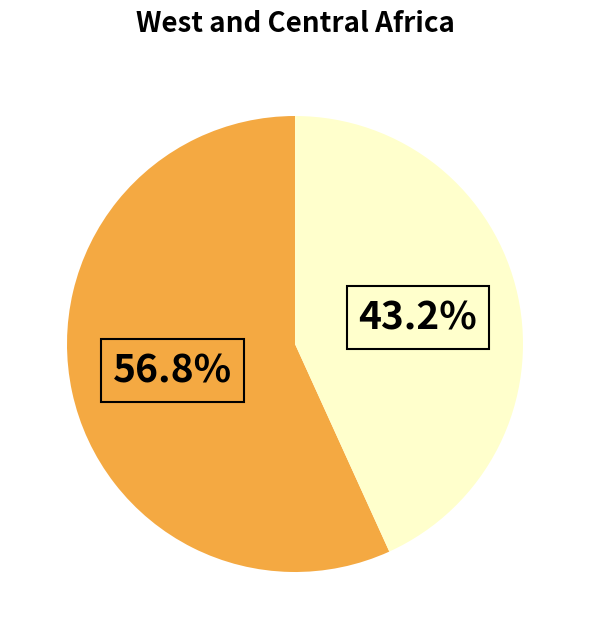

How many segments does this pie chart have?

2